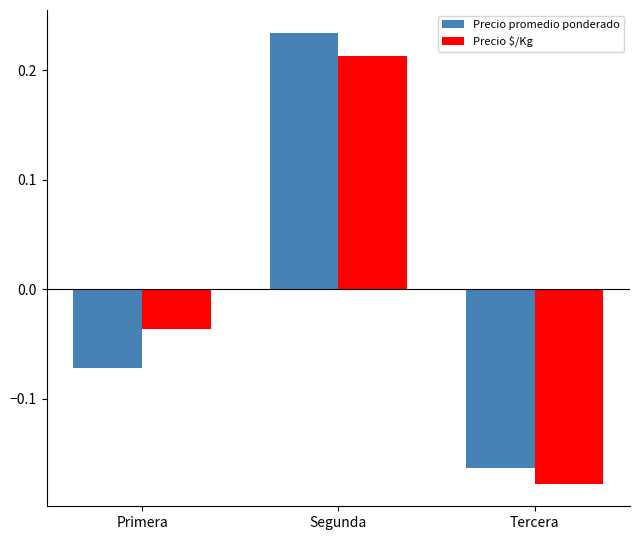

List the labels in order of Precio $/Kg value, largest first.

Segunda, Primera, Tercera